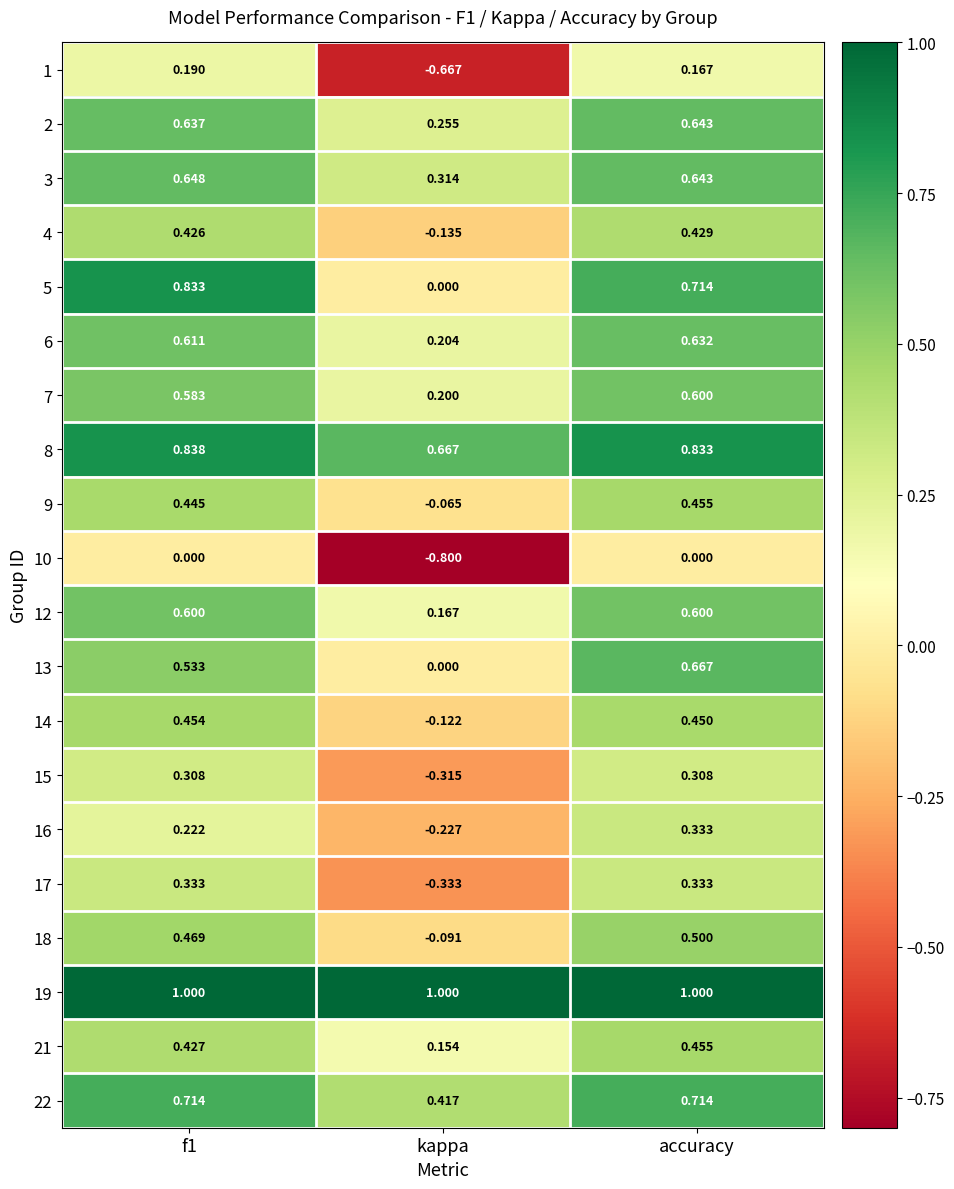

At how many categories does at least one series exceed 0?

3